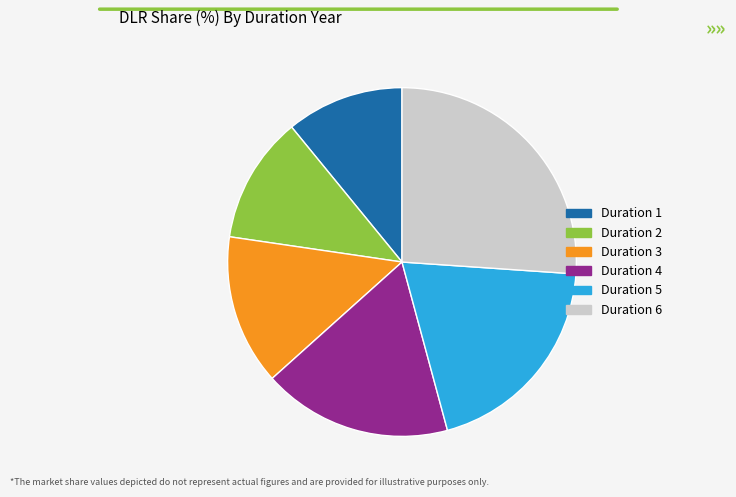

Rank the categories by value from highest to lowest.

Duration 6, Duration 5, Duration 4, Duration 3, Duration 2, Duration 1